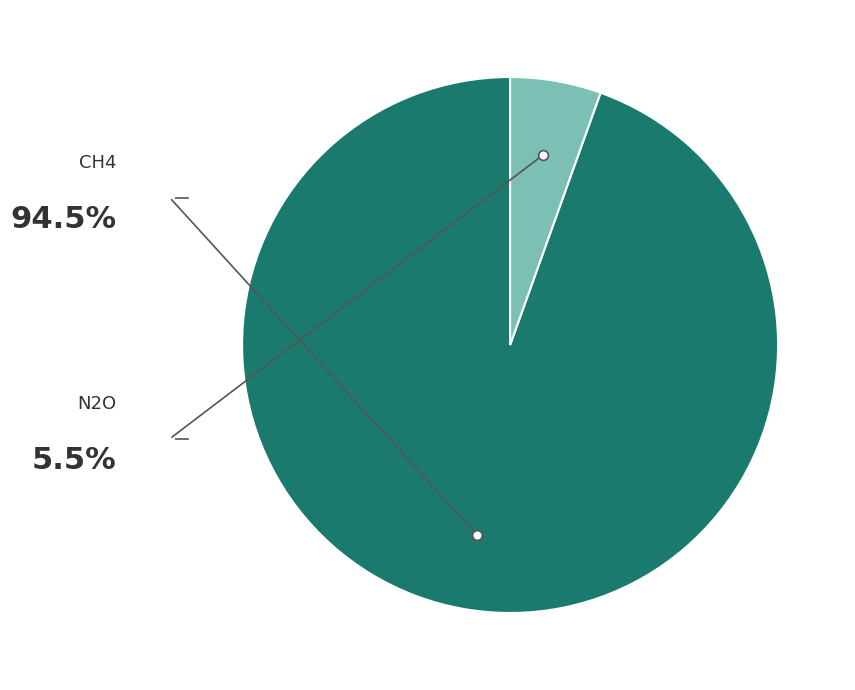

How many slices are in this pie chart?

2